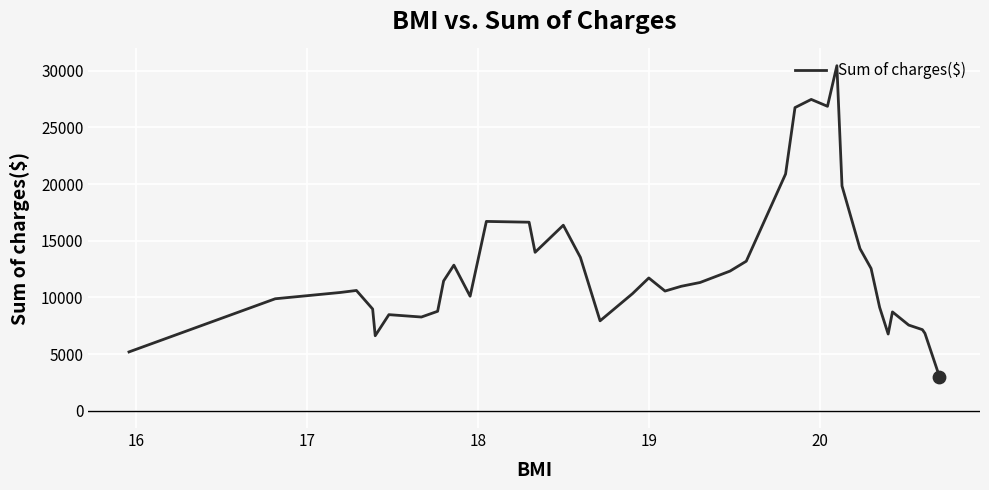

What is the maximum value shown in the chart?

30440.8